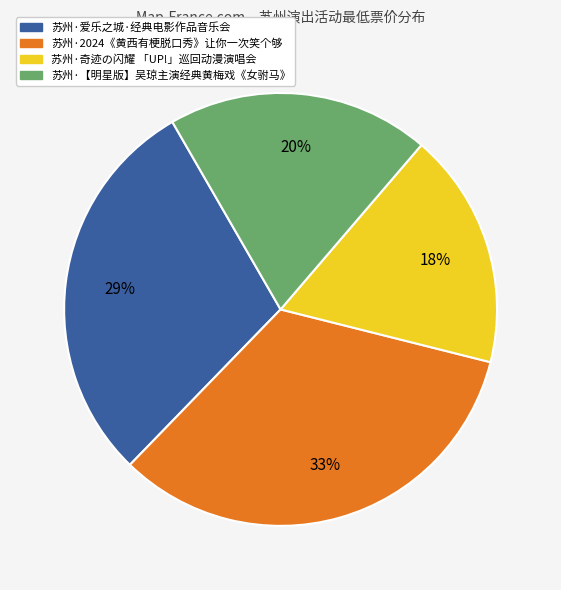

To the nearest percent, what is the combined percentage of 苏州·奇迹の闪耀 「UP!」巡回动漫演唱会 and 苏州·爱乐之城·经典电影作品音乐会?

47%